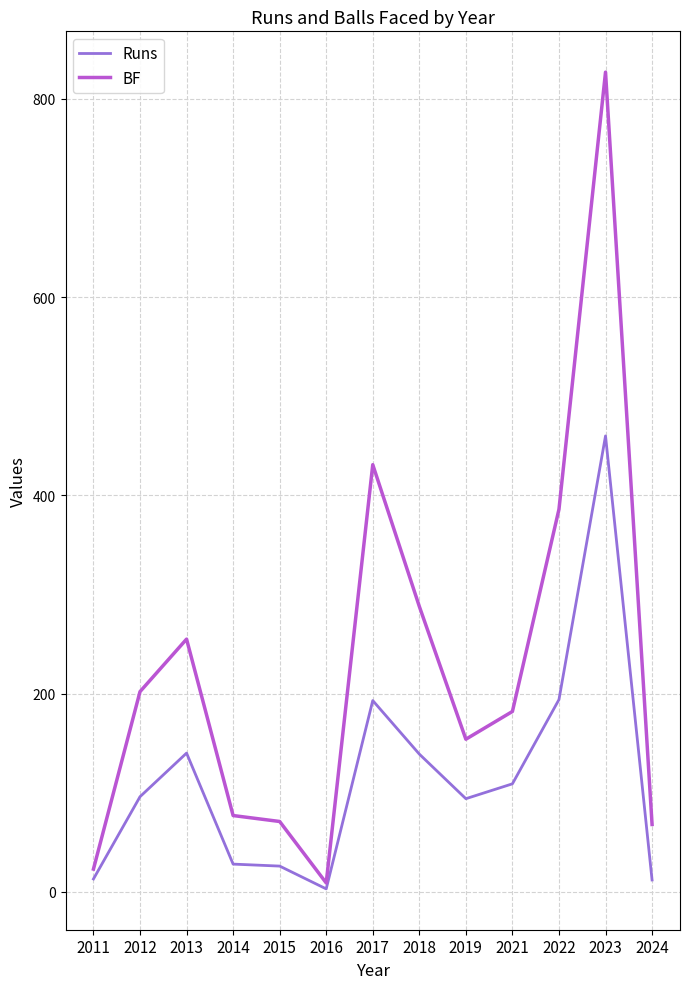

What is the sum of all Runs values?

1507